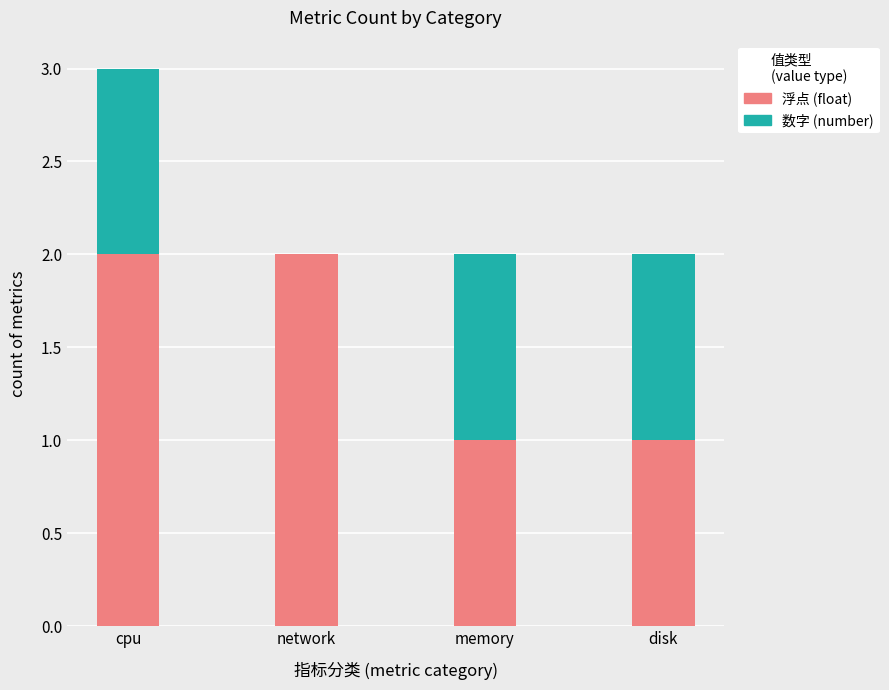

How many categories are shown in the chart?

4